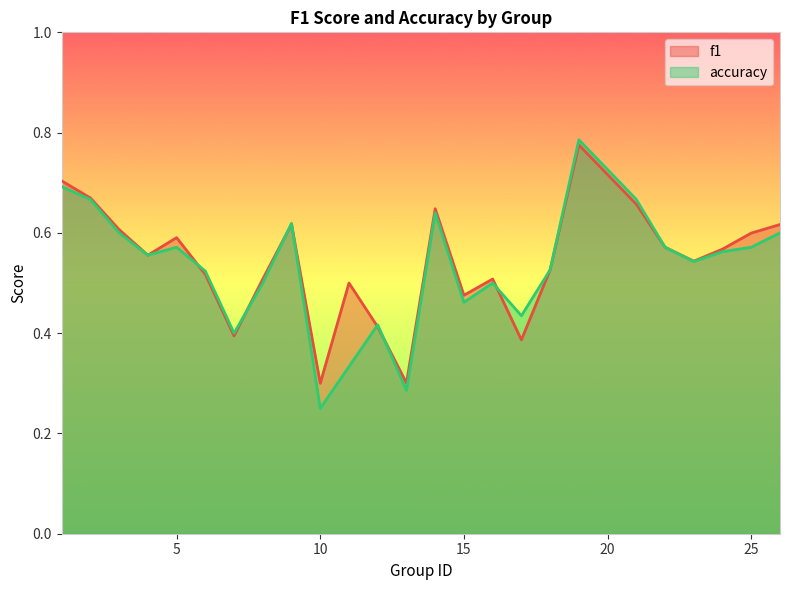

How many categories are shown in the chart?

25